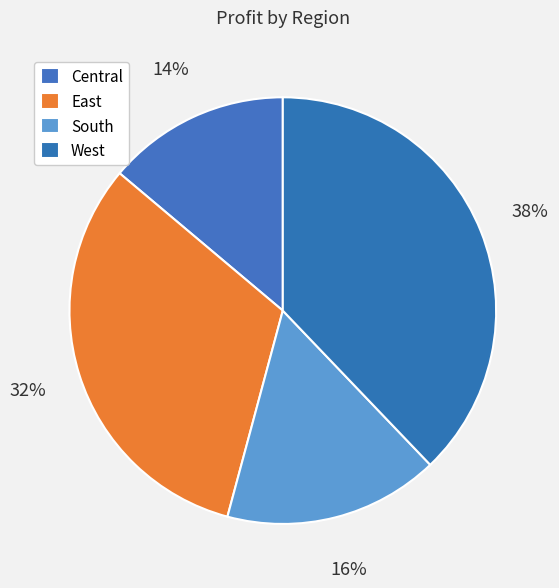

Count the number of slices in the pie.

4